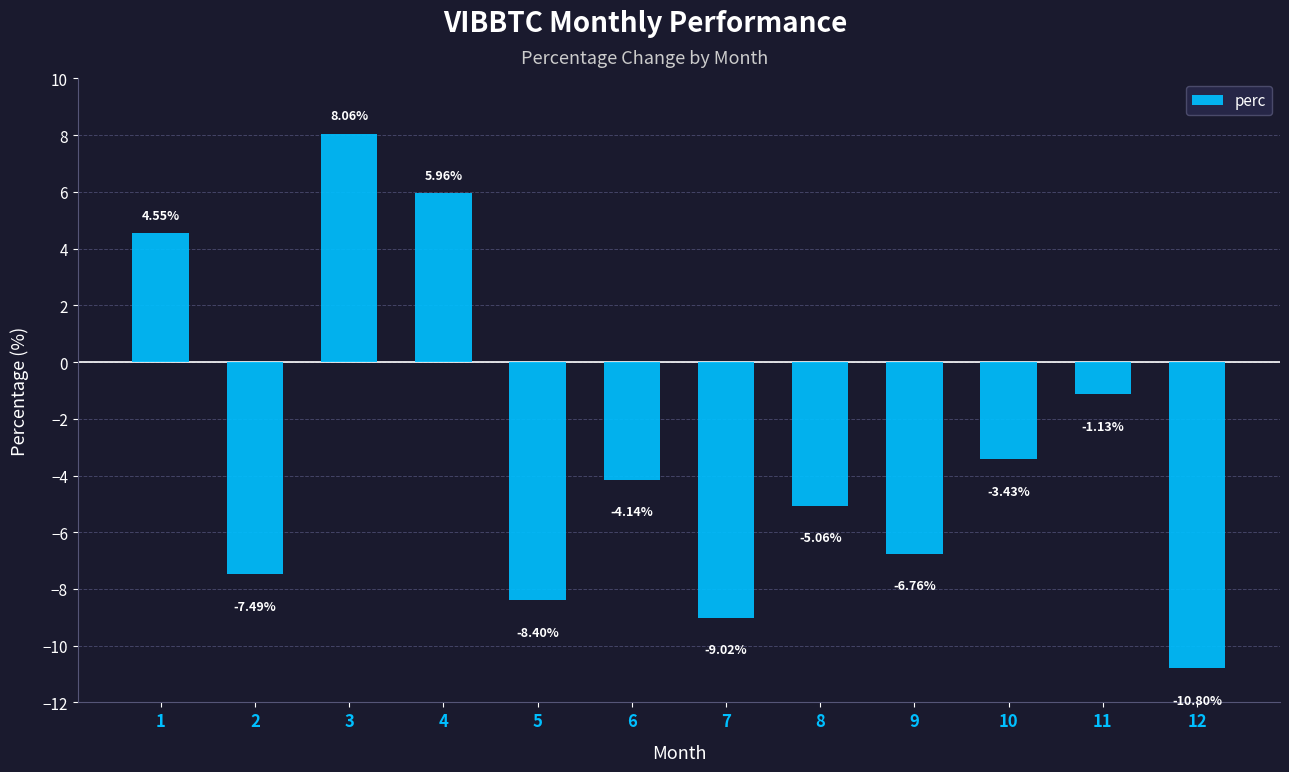

What is the sum of the values at 3 and 1?

12.6